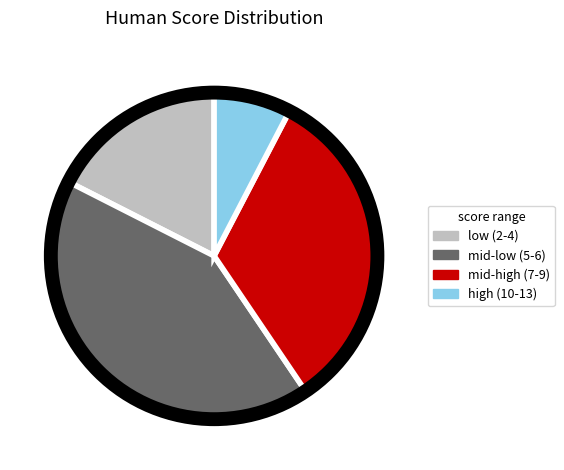

Is there any slice that represents more than half of the pie?

No